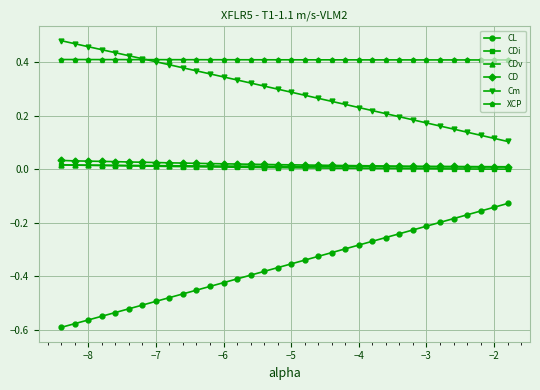

How many lines are shown in the chart?

6